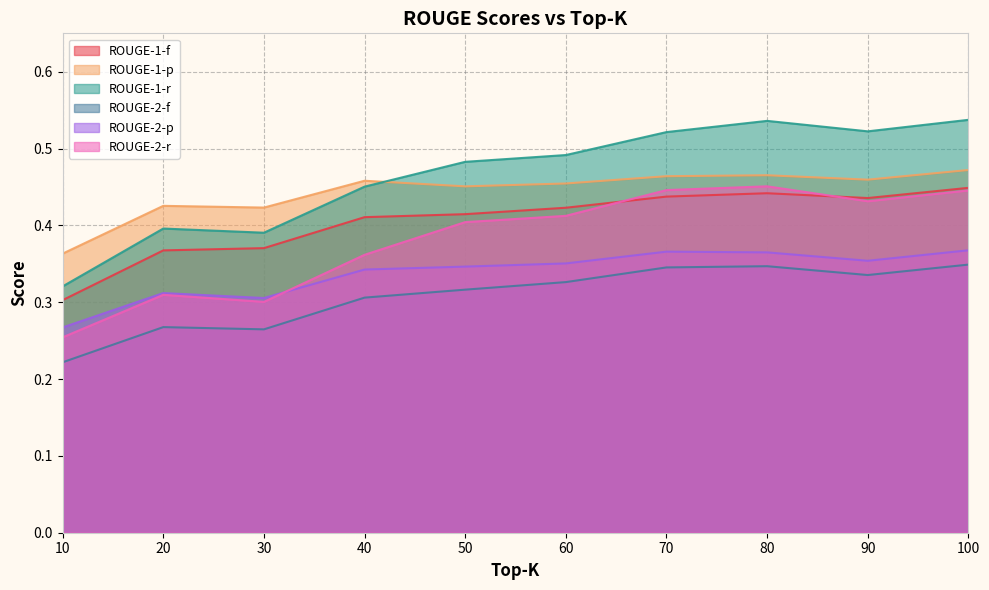

What is the value of the ROUGE-2-r point at the 7th from the left?

0.4